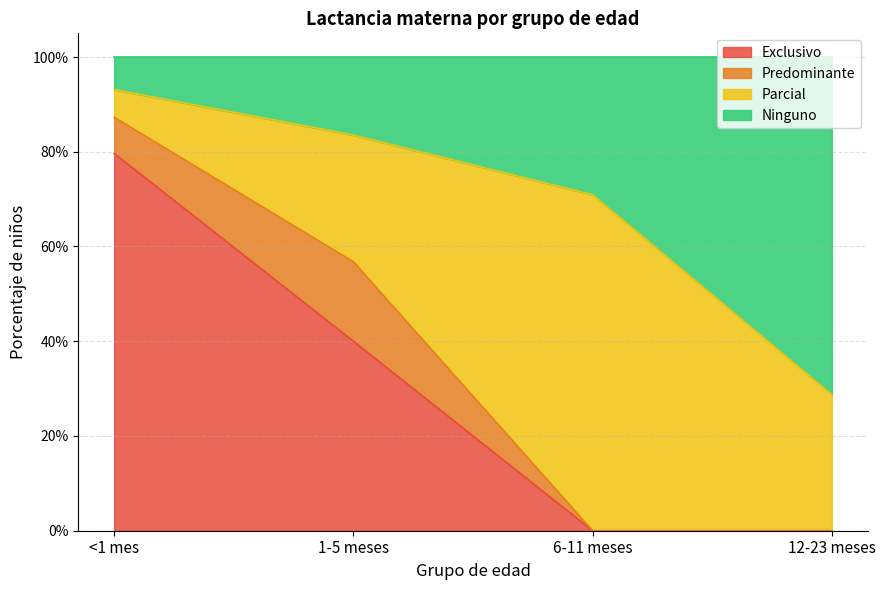

What is the label of the 3rd point from the right?

1-5 meses